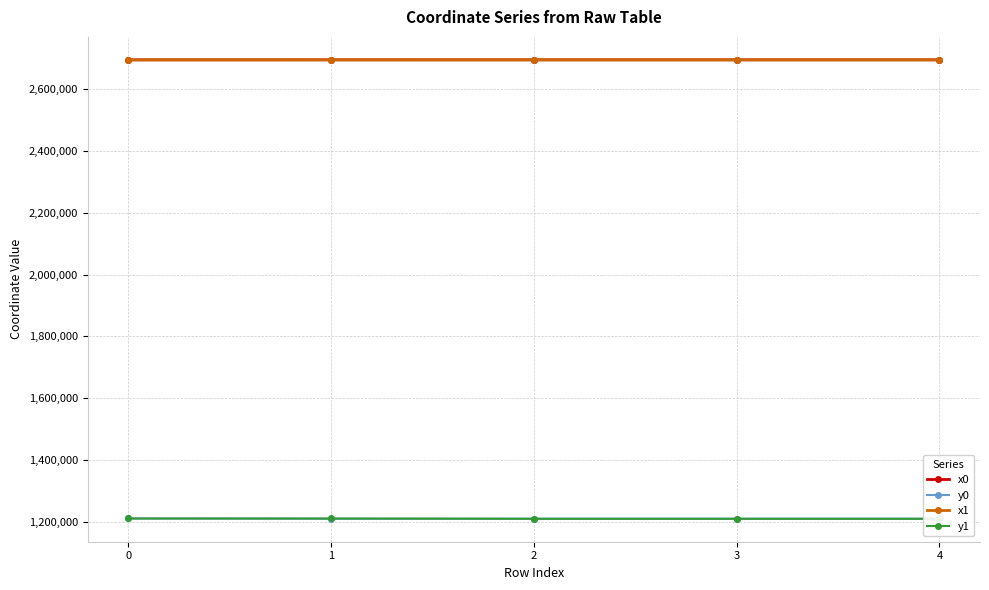

Reading right to left, extract all data points from this chart.

x0: 2695756.1	2695753.3	2695738.5	2695776.1	2695686.4
y0: 1209411.8	1209403.3	1209412.3	1209420.2	1210299.4
x1: 2695753.3	2695738.5	2695751.2	2695686.4	2695700.4
y1: 1209403.3	1209412.3	1209418.6	1210299.4	1210310.8